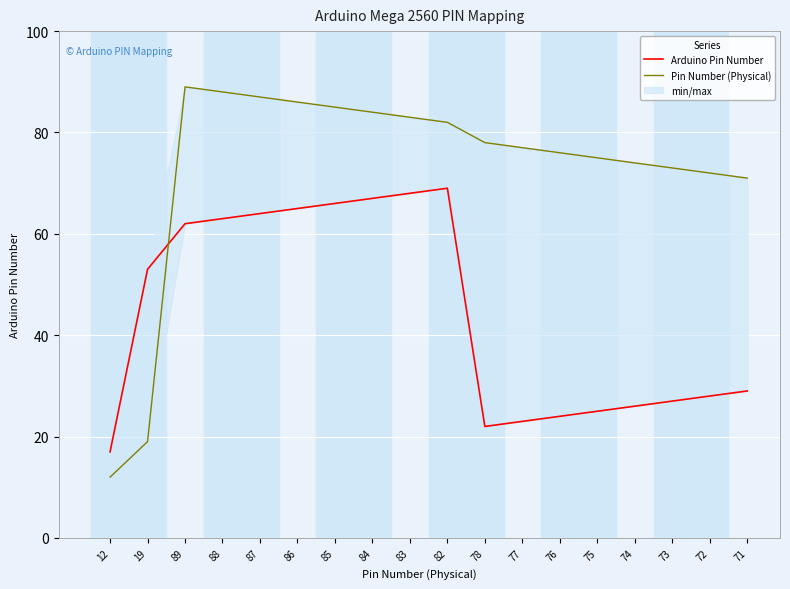

Which has a higher value, 89 or 72?

89